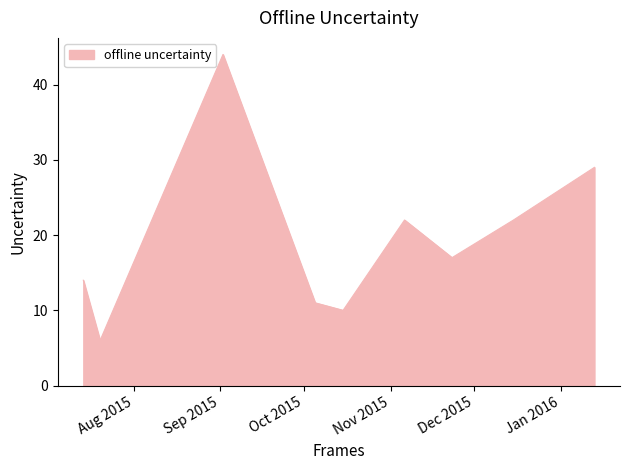

What is the greatest value displayed?

44